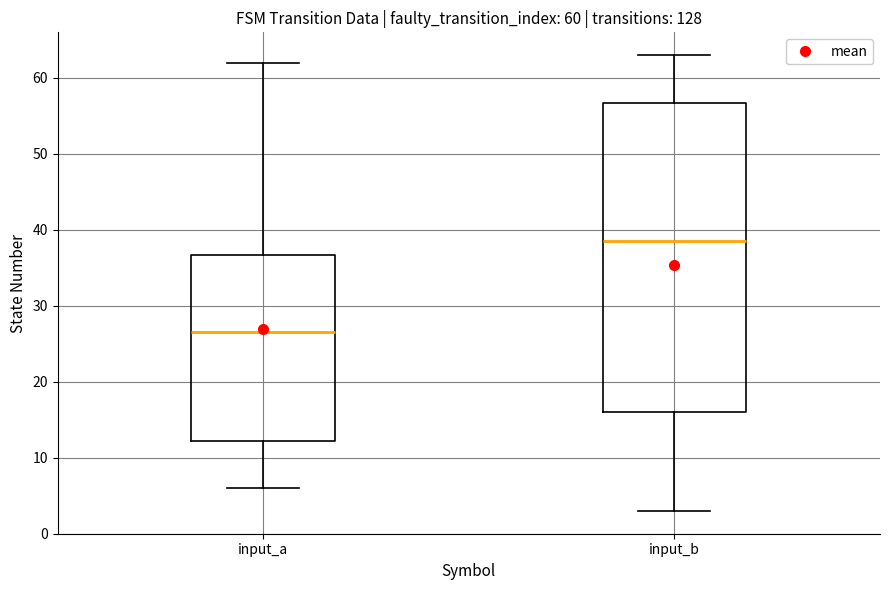

Which box is the tallest, from its lower edge to its upper edge?

input_b